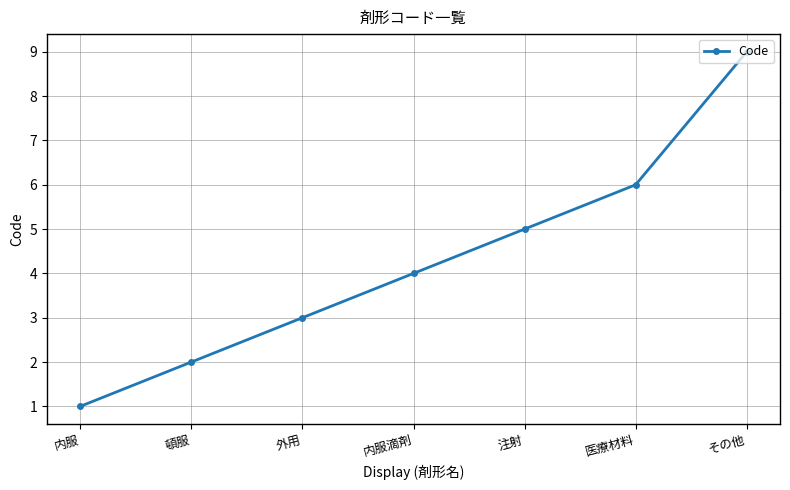

Rank the categories by value from lowest to highest.

内服, 頓服, 外用, 内服滴剤, 注射, 医療材料, その他